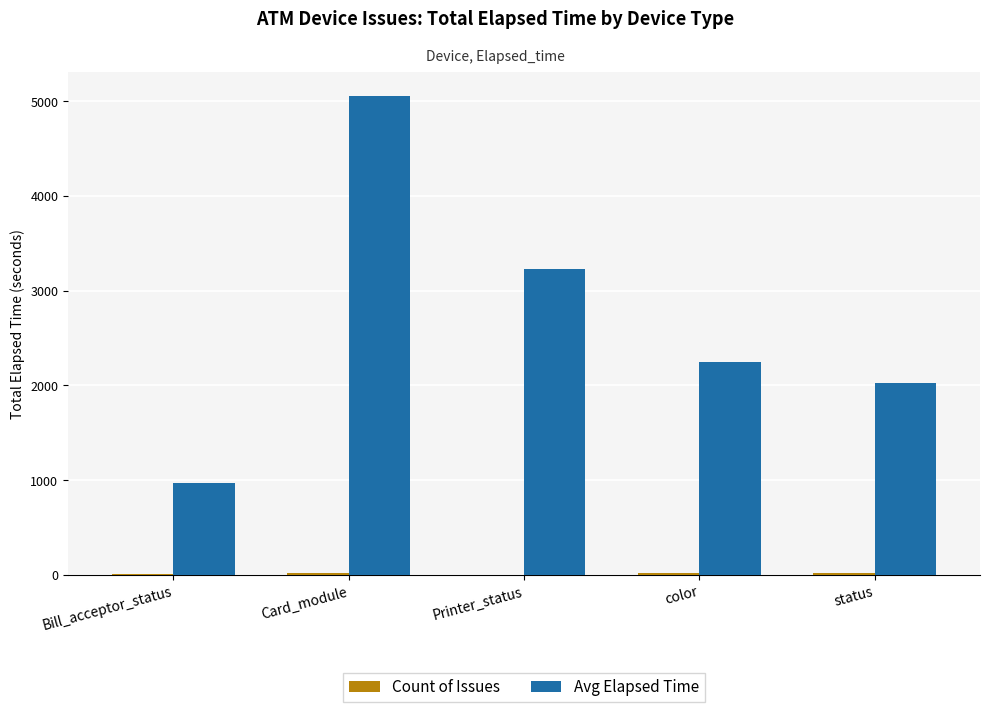

Between Card_module and color, which series saw the biggest shift?

Avg Elapsed Time